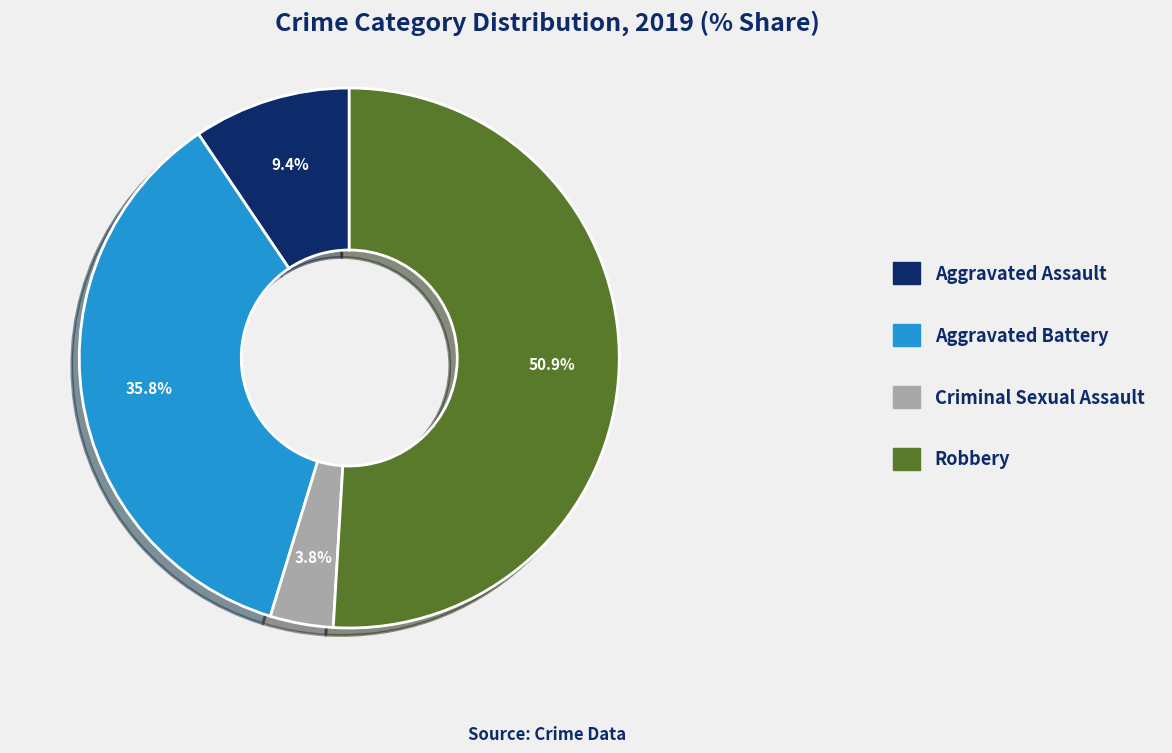

To the nearest percent, what is the combined percentage of Aggravated Battery and Criminal Sexual Assault?

40%